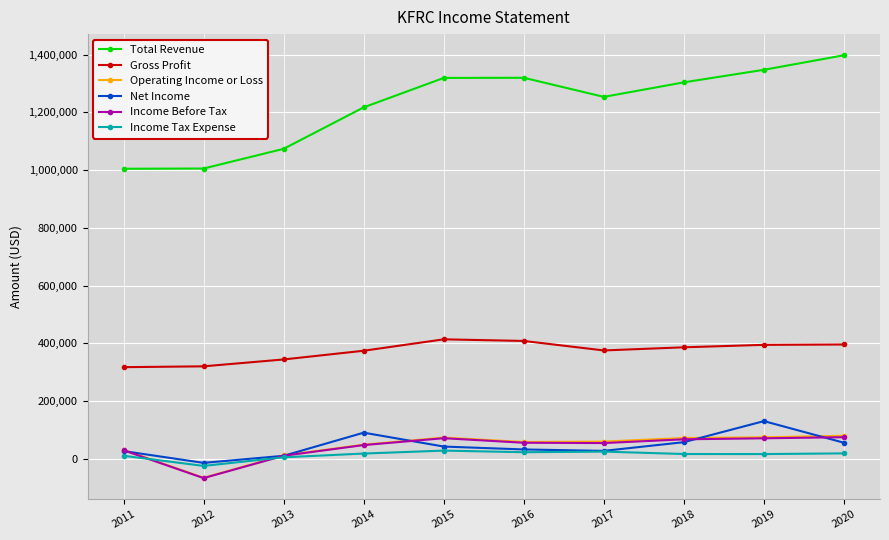

What is the highest value of the Gross Profit series?

414100